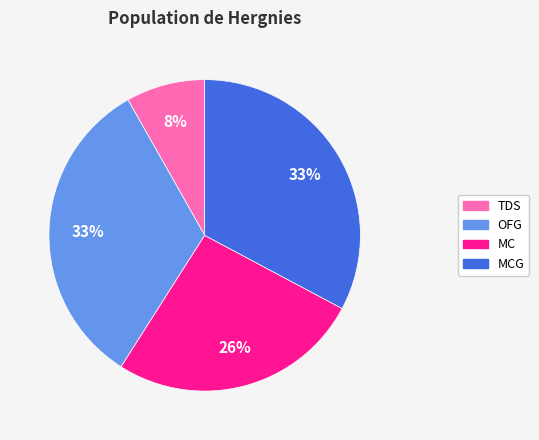

How many slices are in this pie chart?

4